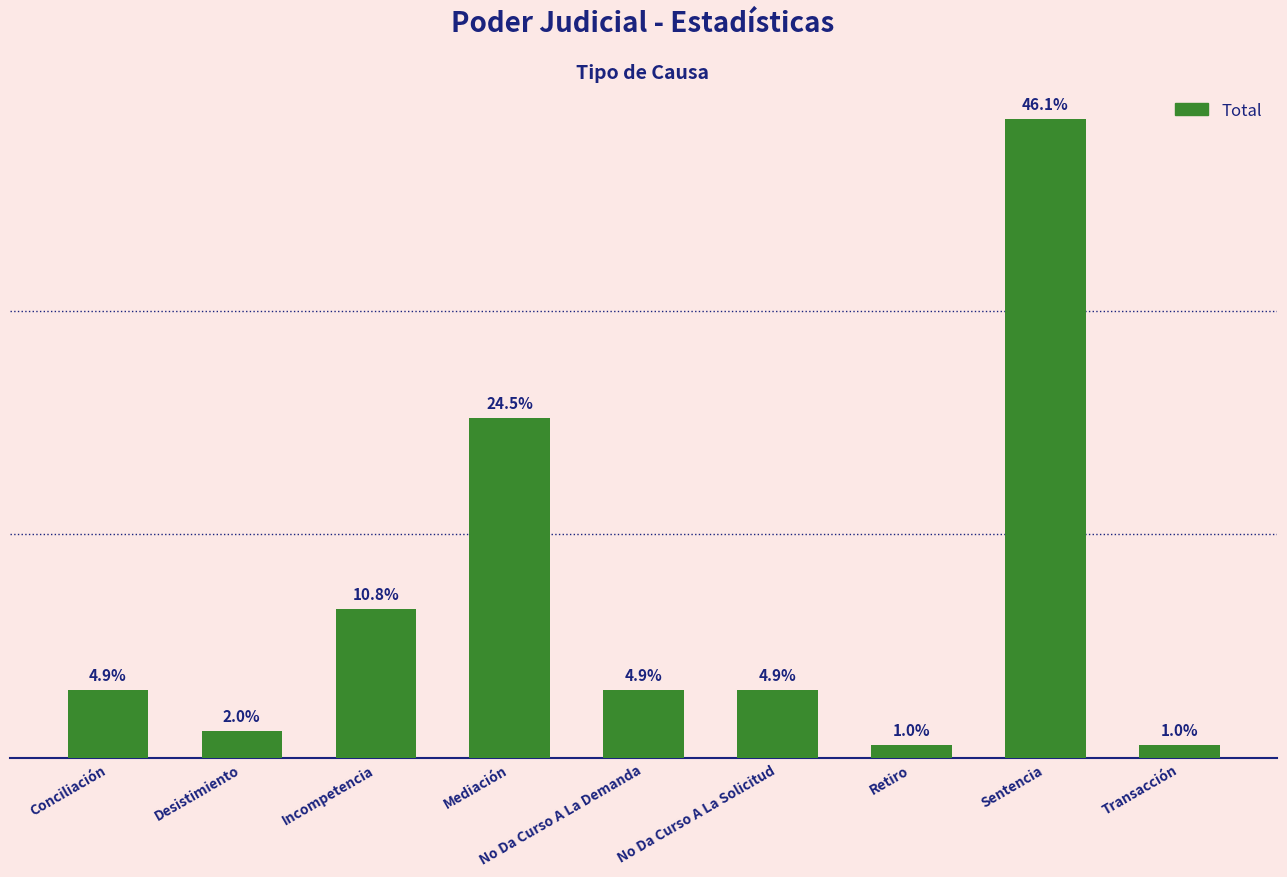

What is the label of the 5th bar from the left?

No Da Curso A La Demanda